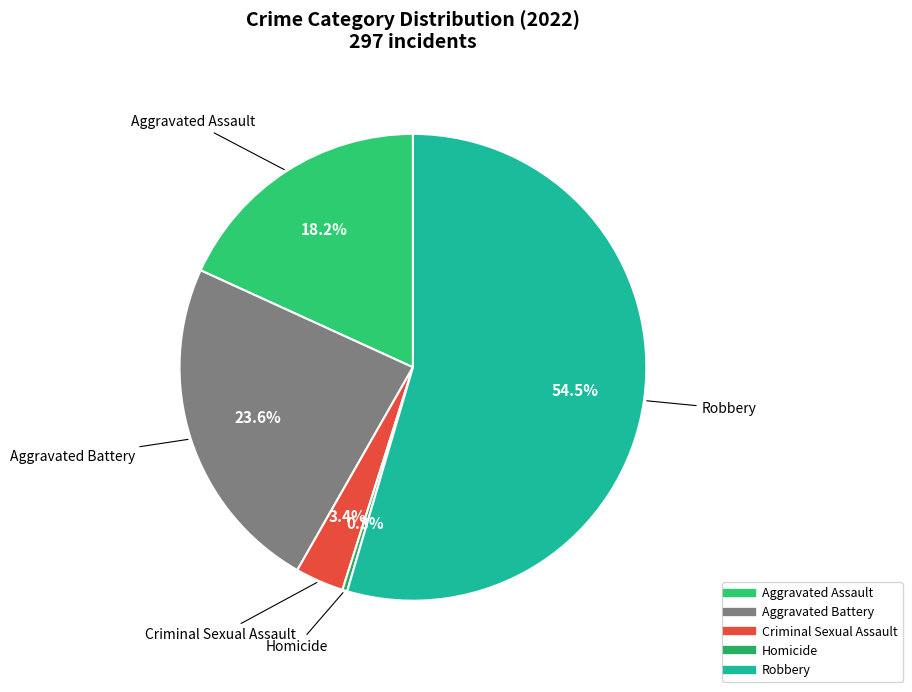

Does Robbery represent more than half of the total?

Yes